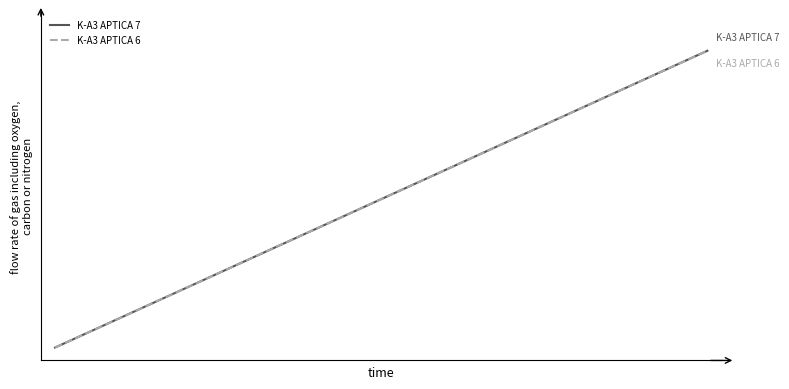

Does the chart display data point markers on the line(s)?

No